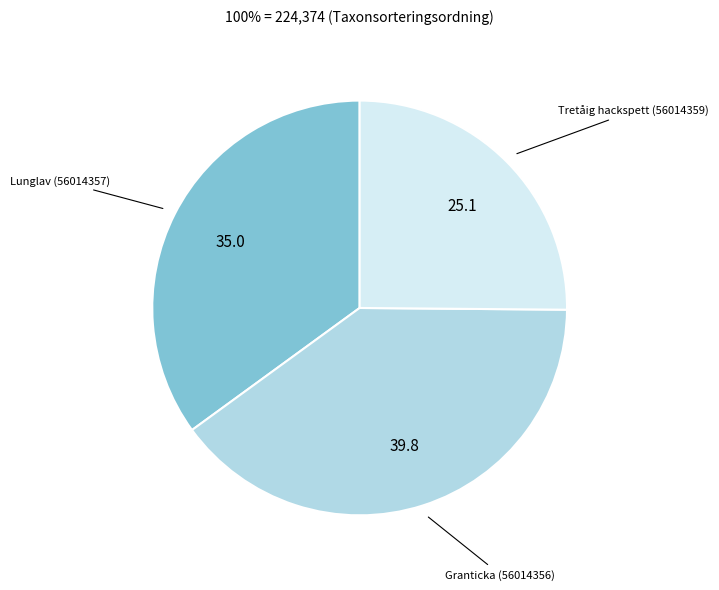

Does any single category account for the majority?

No